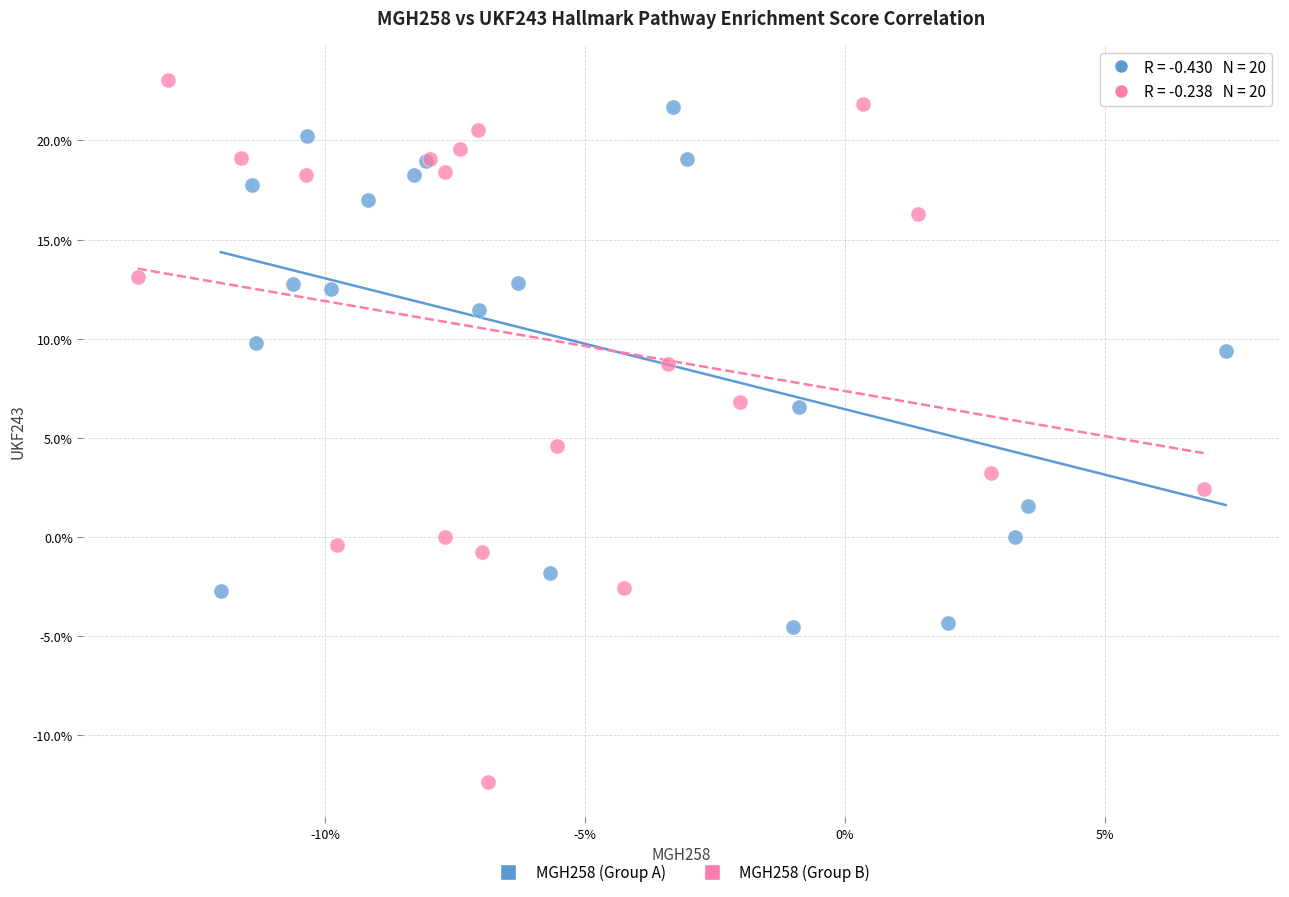

What are all the series names shown in the legend?

MGH258 (Group A), MGH258 (Group B)